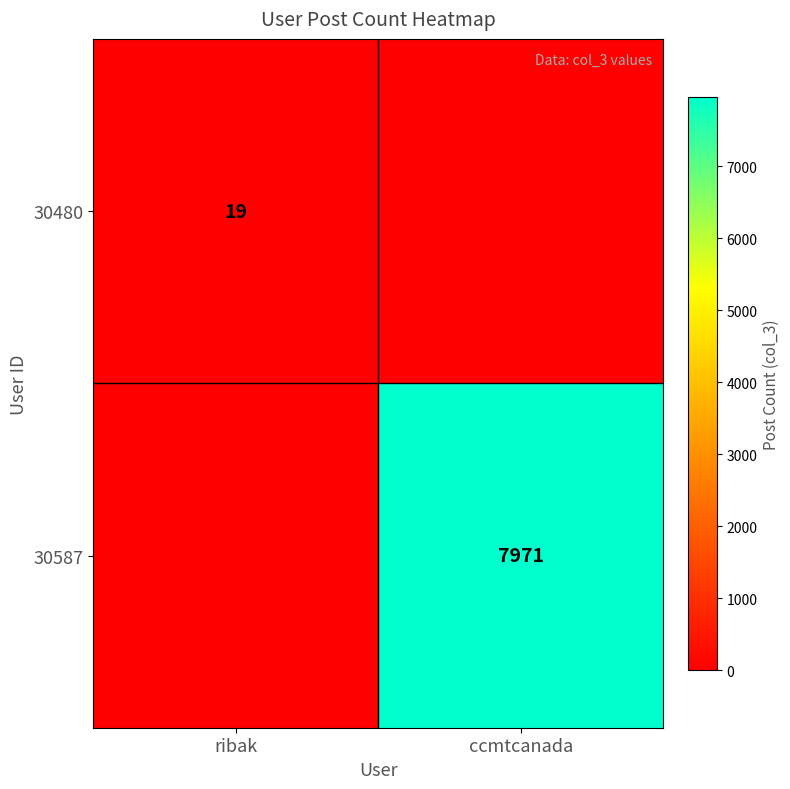

True or false: 30587 has a value of 12801 at ccmtcanada.

False